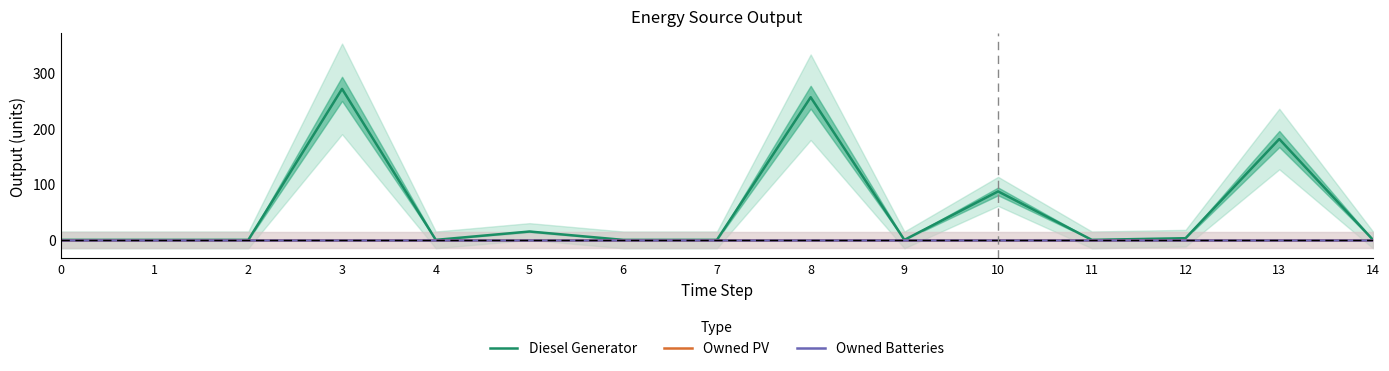

Count the number of categories in the chart.

15